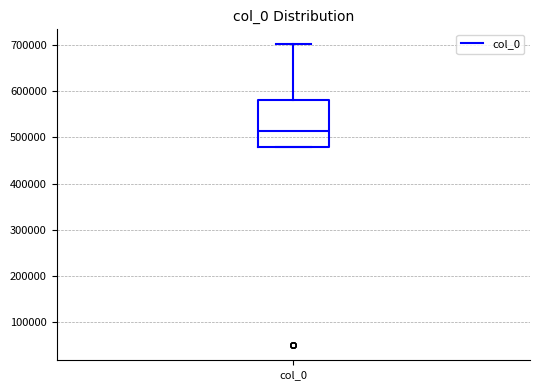

Where is the upper edge of the box for col_0 on the y-axis? The values are not printed on the chart, so give them approximately, as read against the axis.

580000